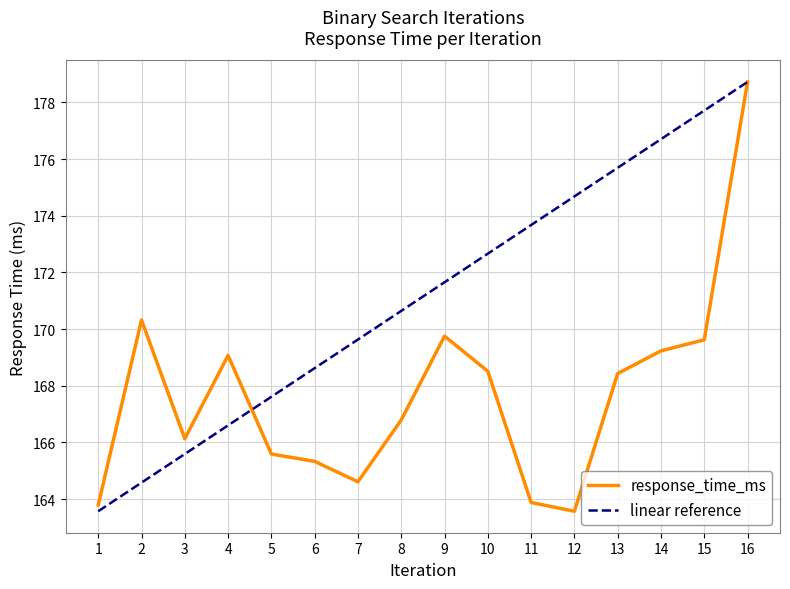

What is the highest value of the response_time_ms series?

178.7